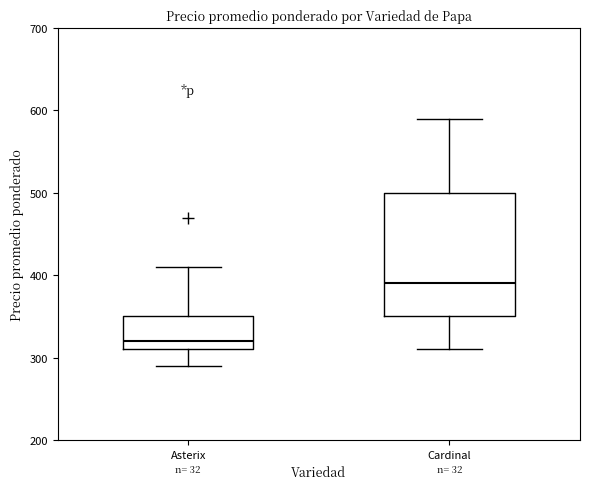

Which box's median line is the lowest?

Asterix